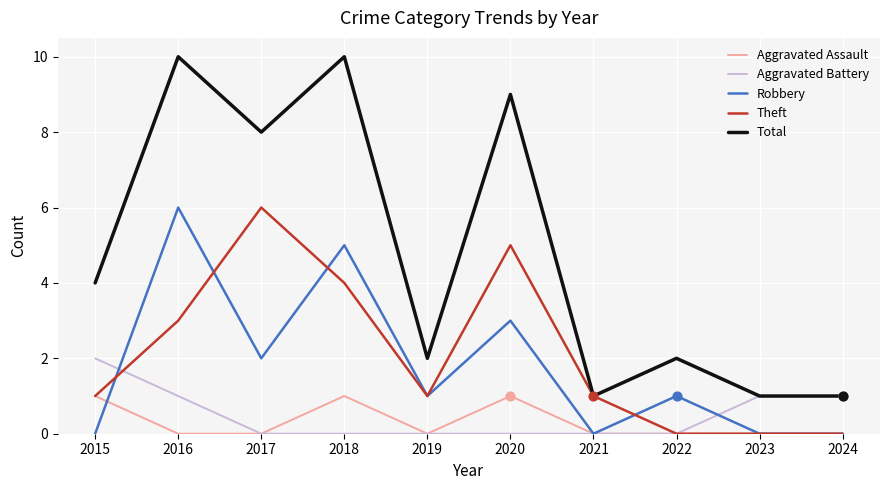

Which series has the widest spread of values?

Total